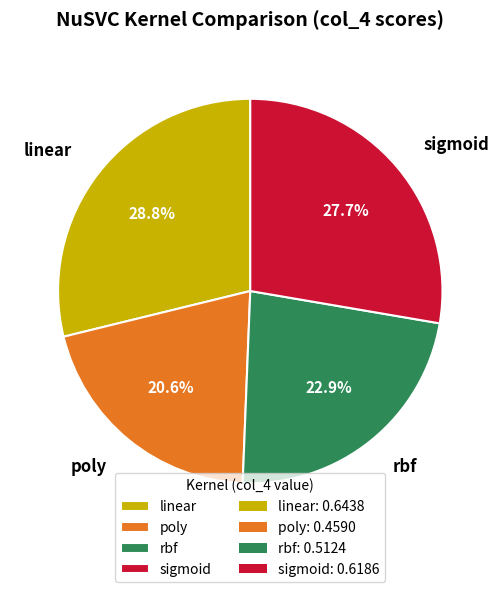

How much of the chart is everything except rbf?

77.1%